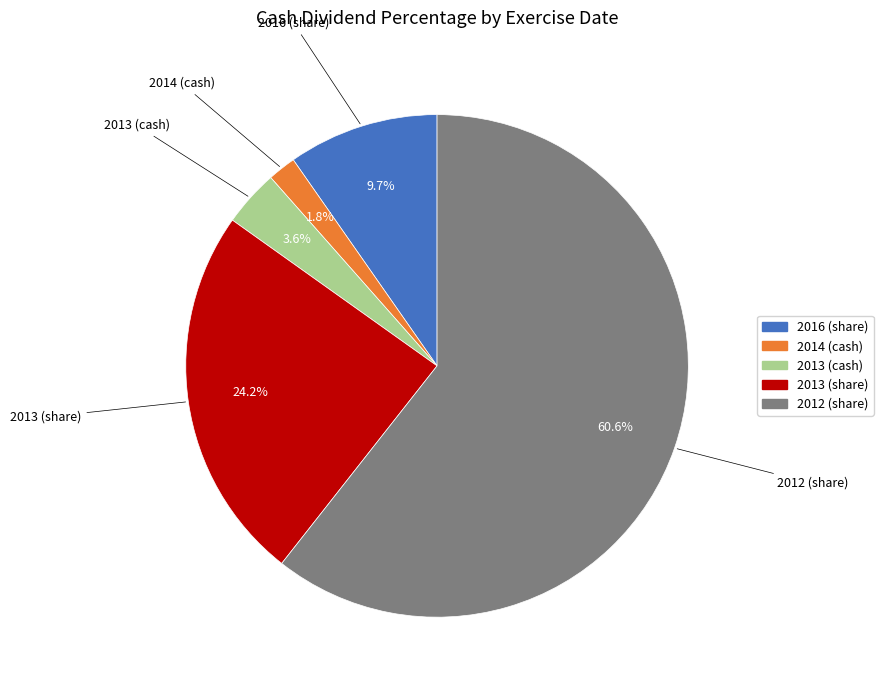

Does 2012 (share) account for over 50% of the chart?

Yes